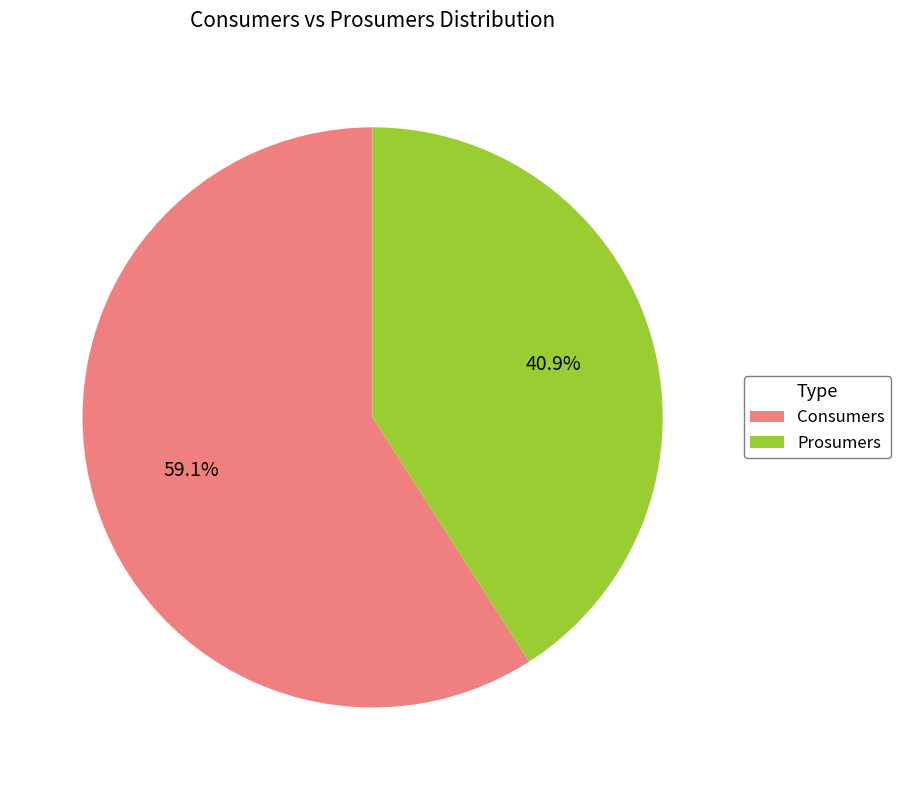

What percentage is the Prosumers slice, to the nearest percent?

41%